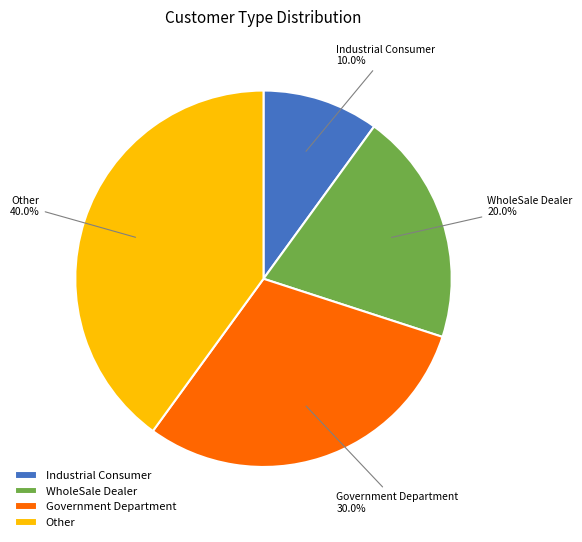

Which has a higher value, Other or Government Department?

Other